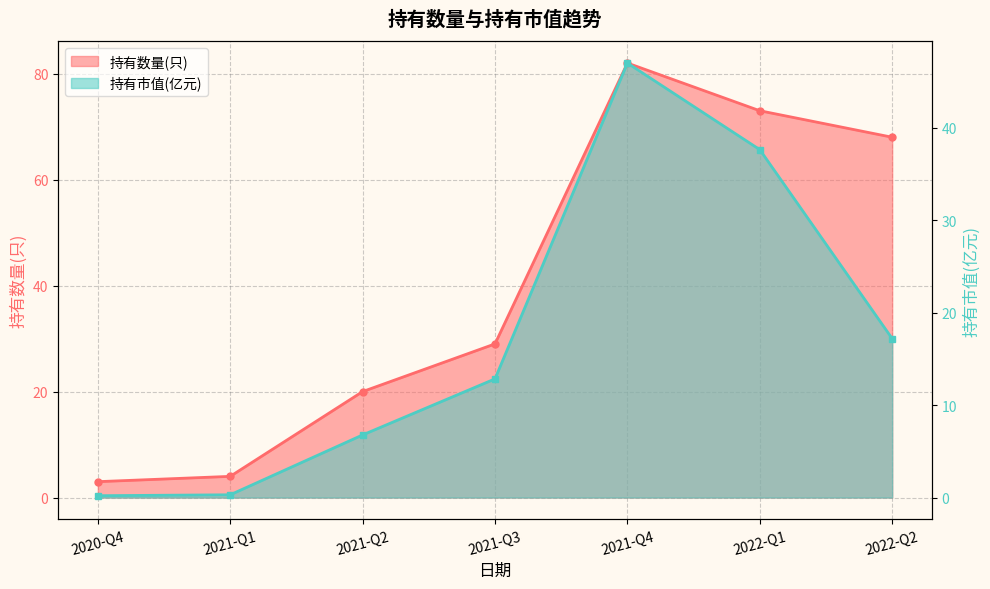

Which series has the widest spread of values?

持有数量(只)